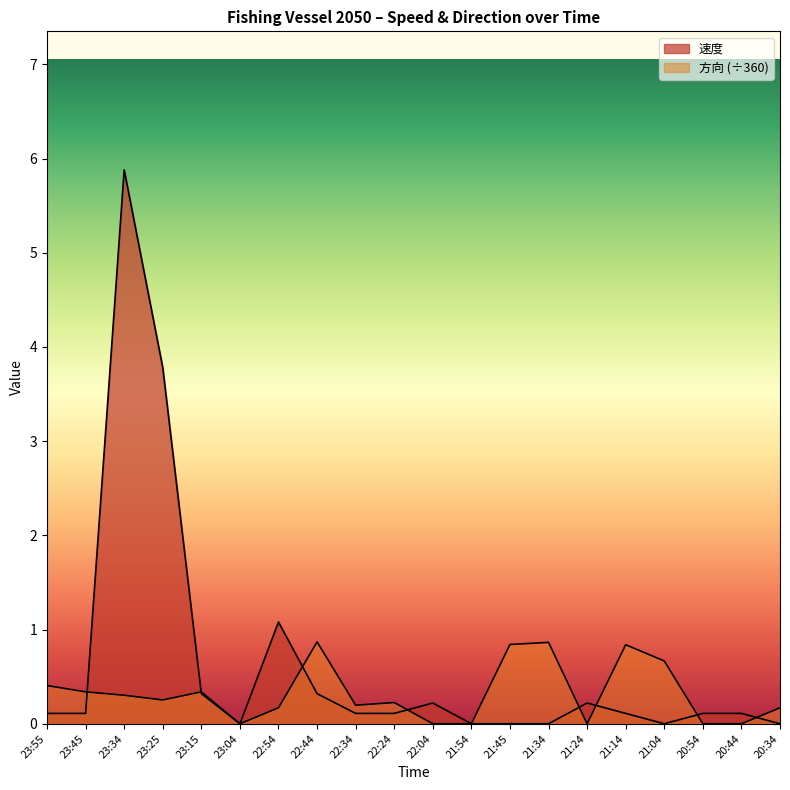

What is the label of the 2nd point from the right?

20:44